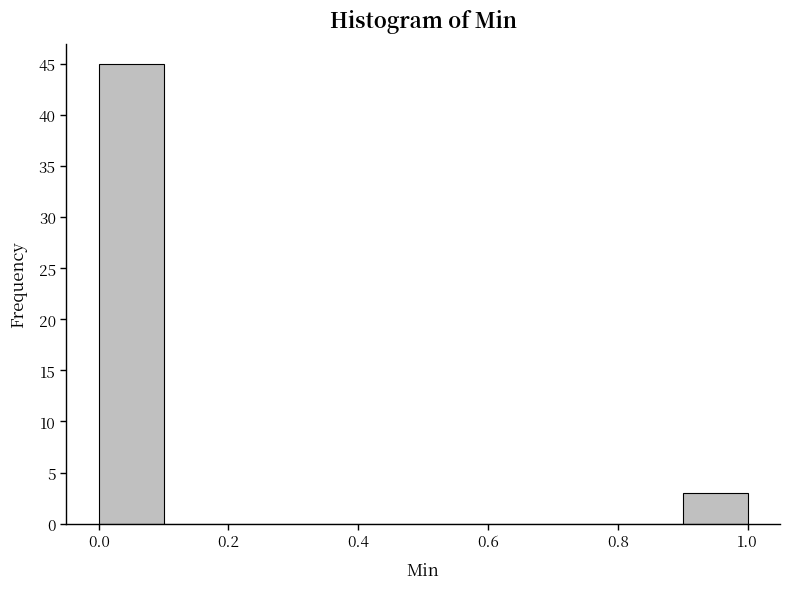

Reading left to right, list every bar in this chart as the range it spans on the x-axis followed by its height. The values are not printed on the chart, so give them approximately, as read against the axis.

0.0 to 0.1: 45
0.1 to 0.2: 0
0.2 to 0.3: 0
0.3 to 0.4: 0
0.4 to 0.5: 0
0.5 to 0.6: 0
0.6 to 0.7: 0
0.7 to 0.8: 0
0.8 to 0.9: 0
0.9 to 1.0: 3